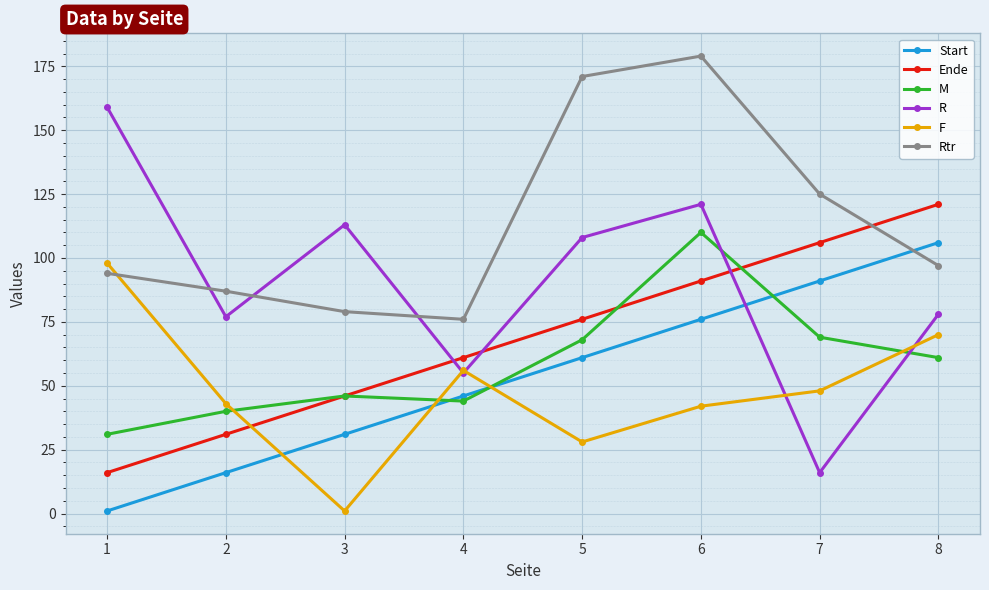

What is the average value of the F series?

48